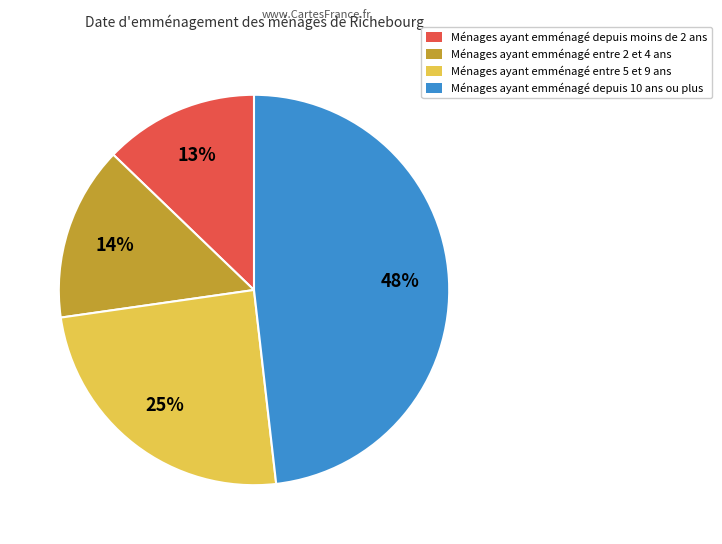

How many segments does this pie chart have?

4